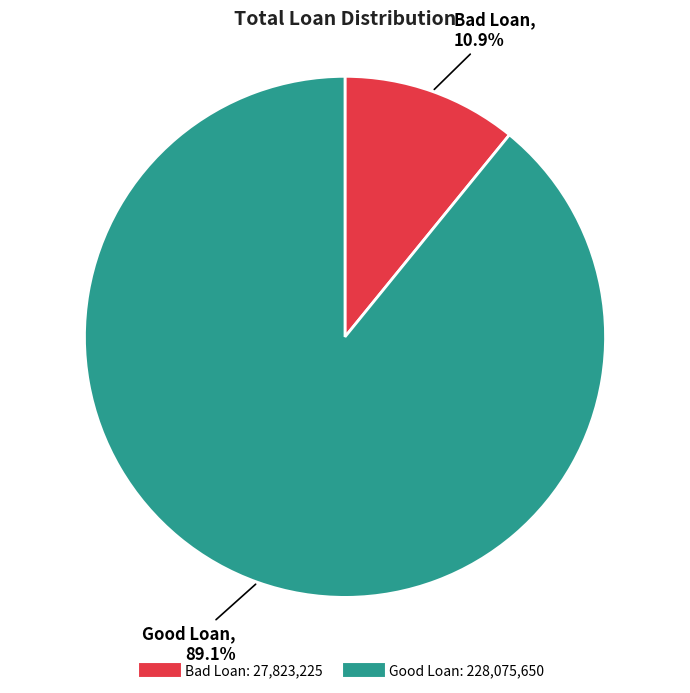

To the nearest percent, what is the difference between the Bad Loan and Good Loan slice percentages?

78%